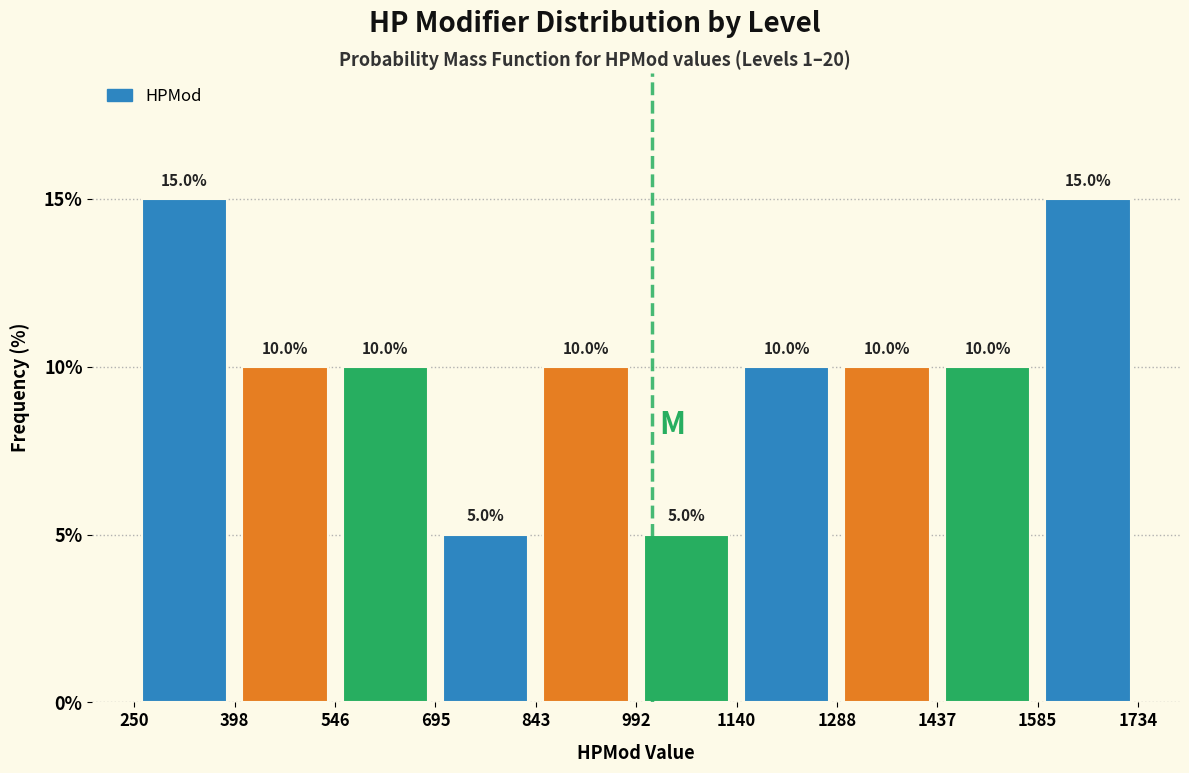

Reading left to right, transcribe this chart: for each bar, give the range it covers on the x-axis and its height.

250 to 398: 15.0
398 to 546: 10.0
546 to 695: 10.0
695 to 843: 5.0
843 to 992: 10.0
992 to 1140: 5.0
1140 to 1288: 10.0
1288 to 1437: 10.0
1437 to 1585: 10.0
1585 to 1734: 15.0